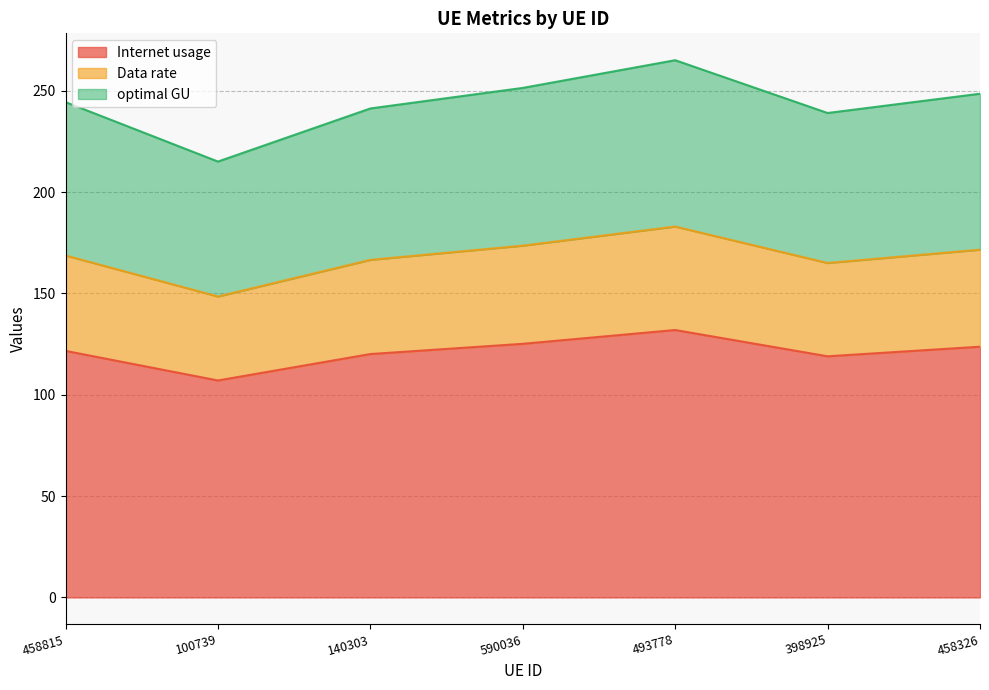

Is it true that Internet usage equals 68.9 at 398925?

False